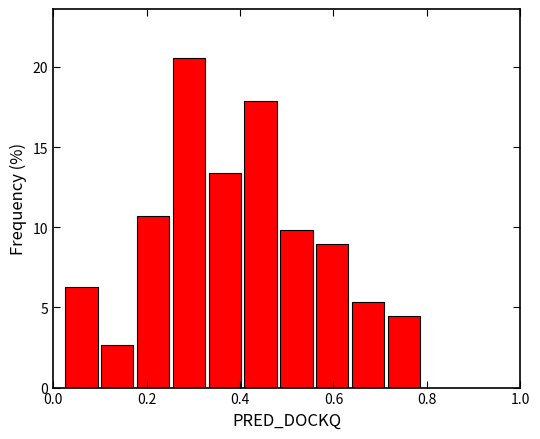

Around what value on the x-axis is the tallest bar? Give the approximate position of its centre, as read against the axis.

0.30